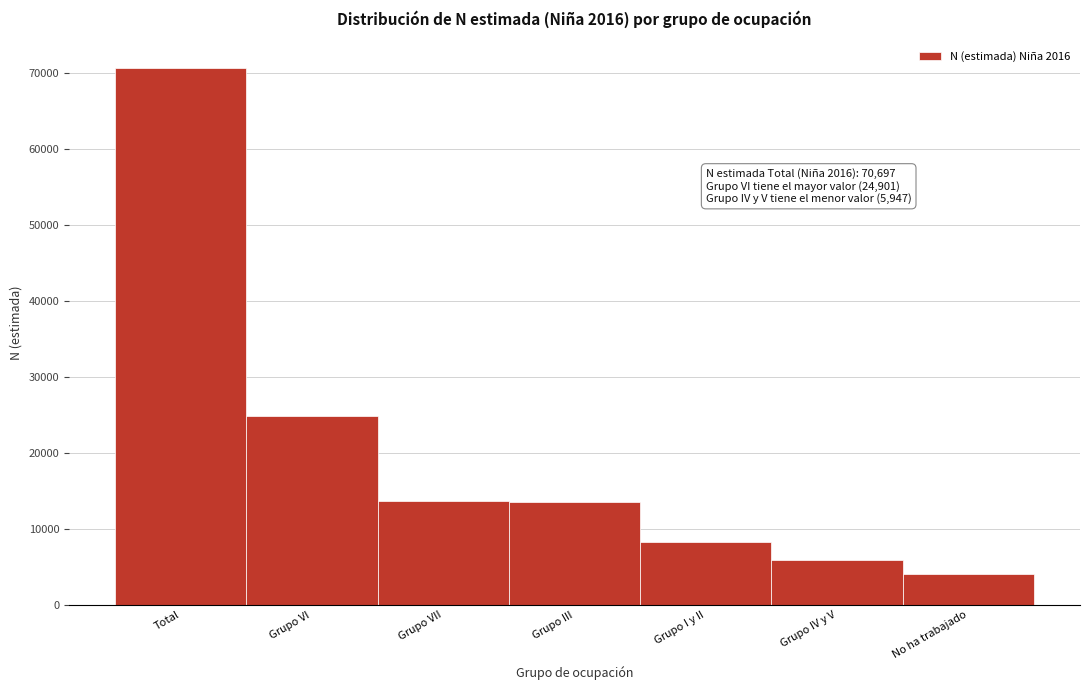

The value at Total is 97753. True or false?

False